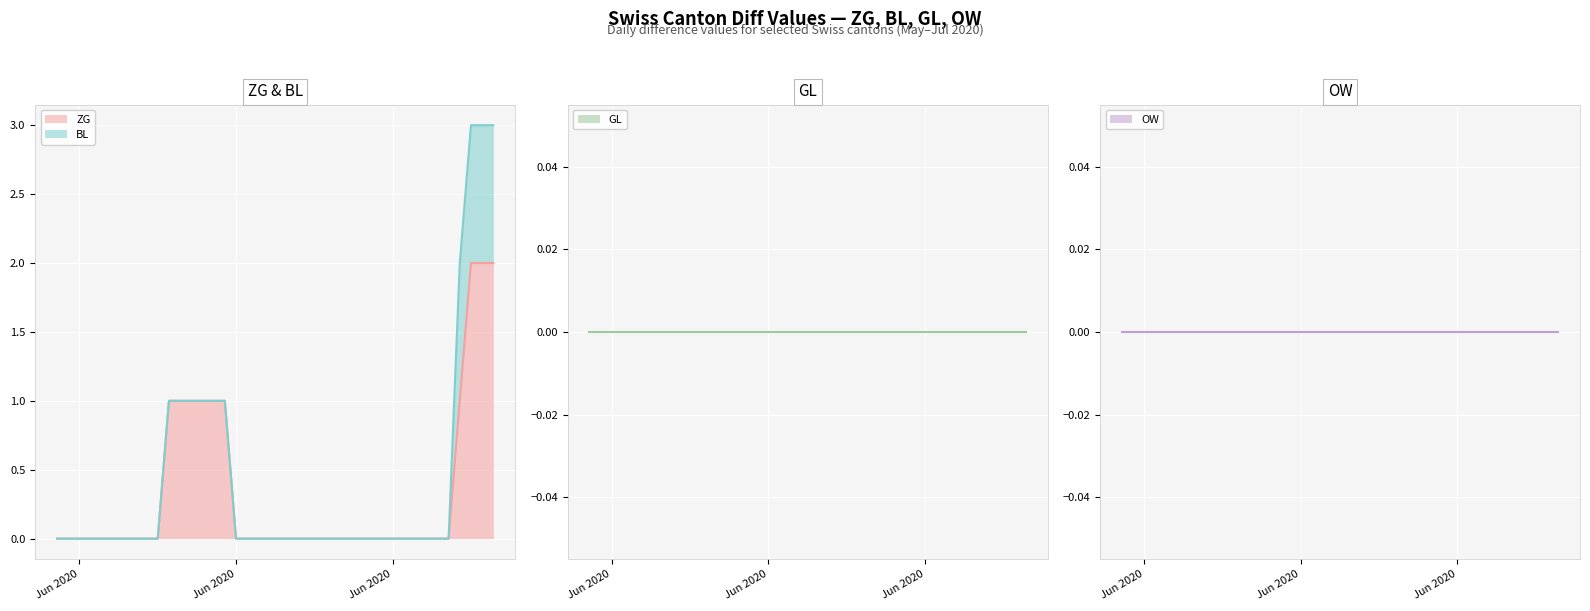

True or false: GL and OW intersect in this chart.

False